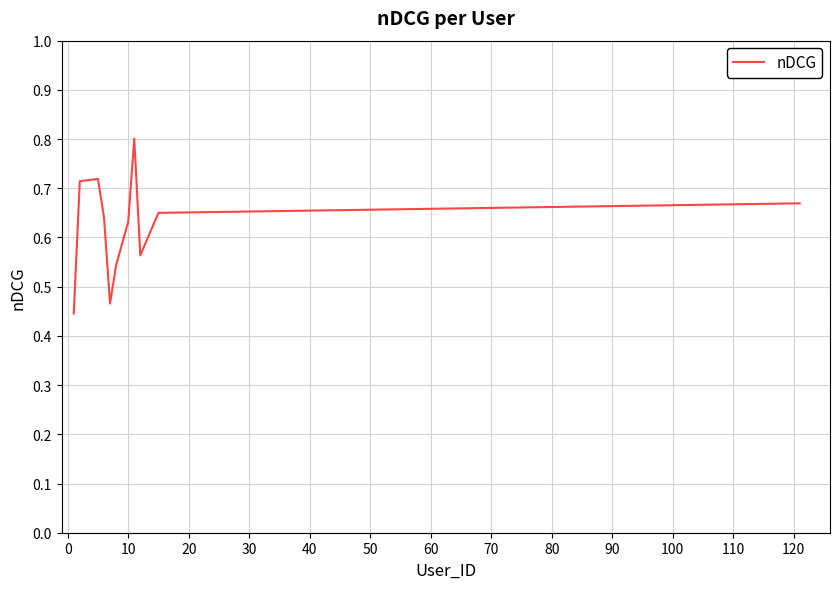

What is the maximum value shown in the chart?

0.8